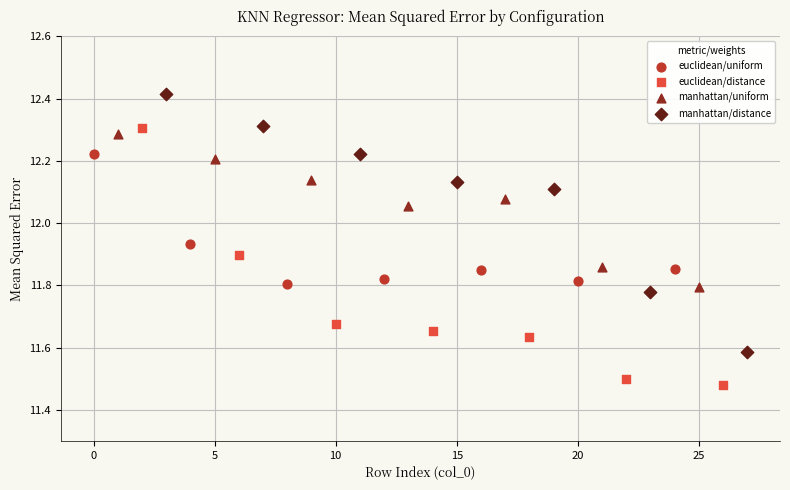

Which series has the largest Y range (max minus min)?

manhattan/distance